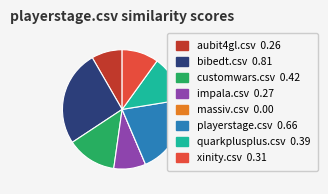

Which category has the biggest portion of the pie?

bibedt.csv